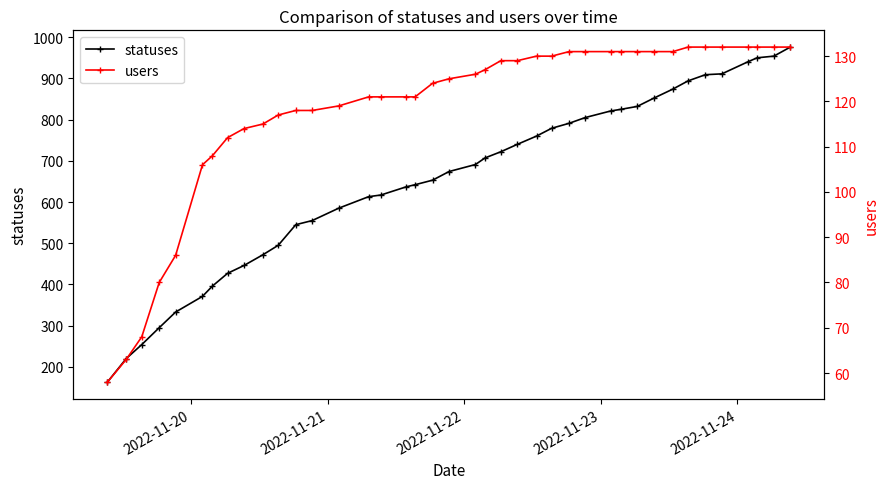

What is the value of the statuses point at the 27th from the left?

791